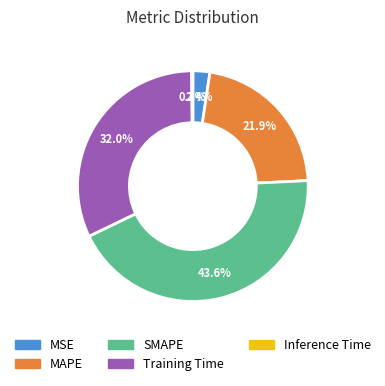

To the nearest percent, what percentage of the pie is SMAPE?

44%